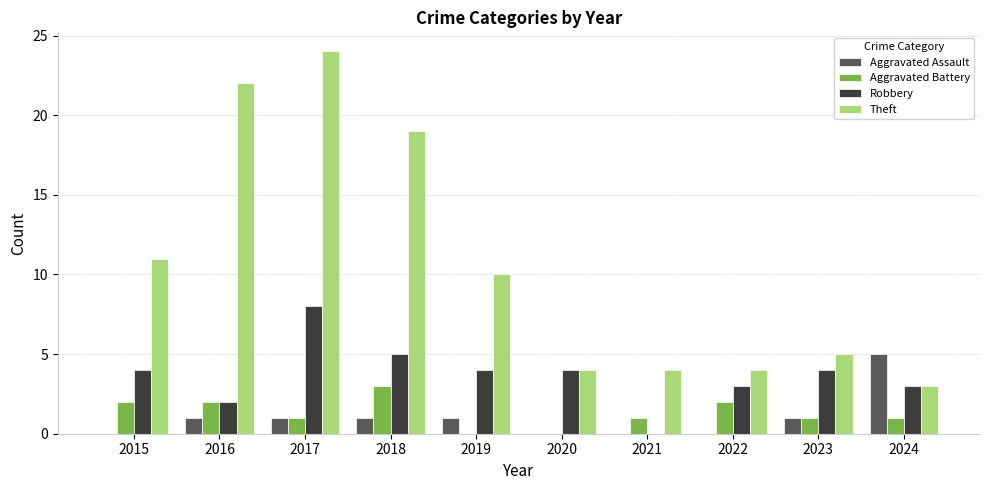

The value of Theft at 2023 is 5. True or false?

True